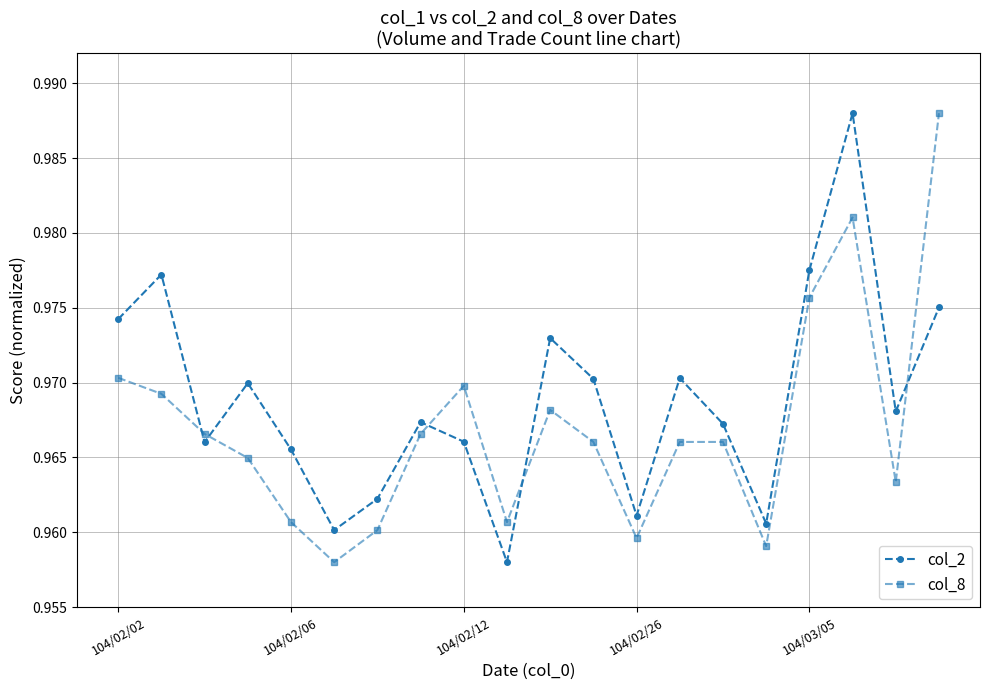

After their last crossing, which series has the higher values: col_2 or col_8?

col_8